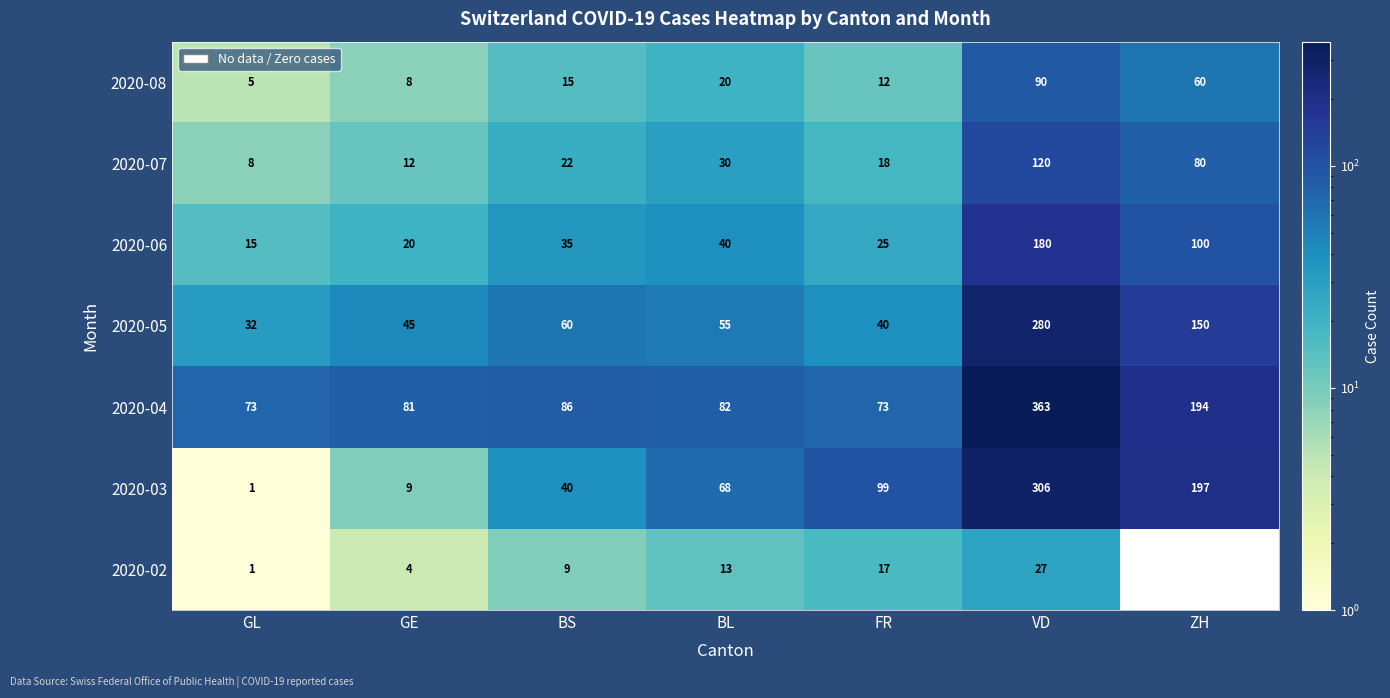

What is the difference between the 2020-06 values at GL and VD?

165